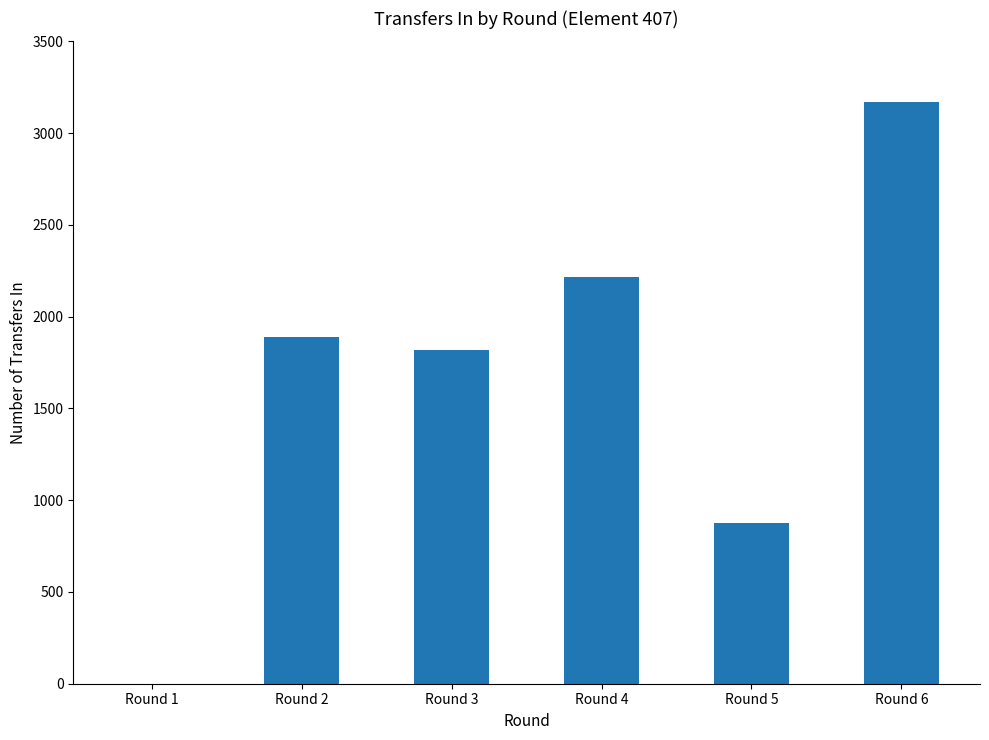

What is the maximum value shown in the chart?

3169